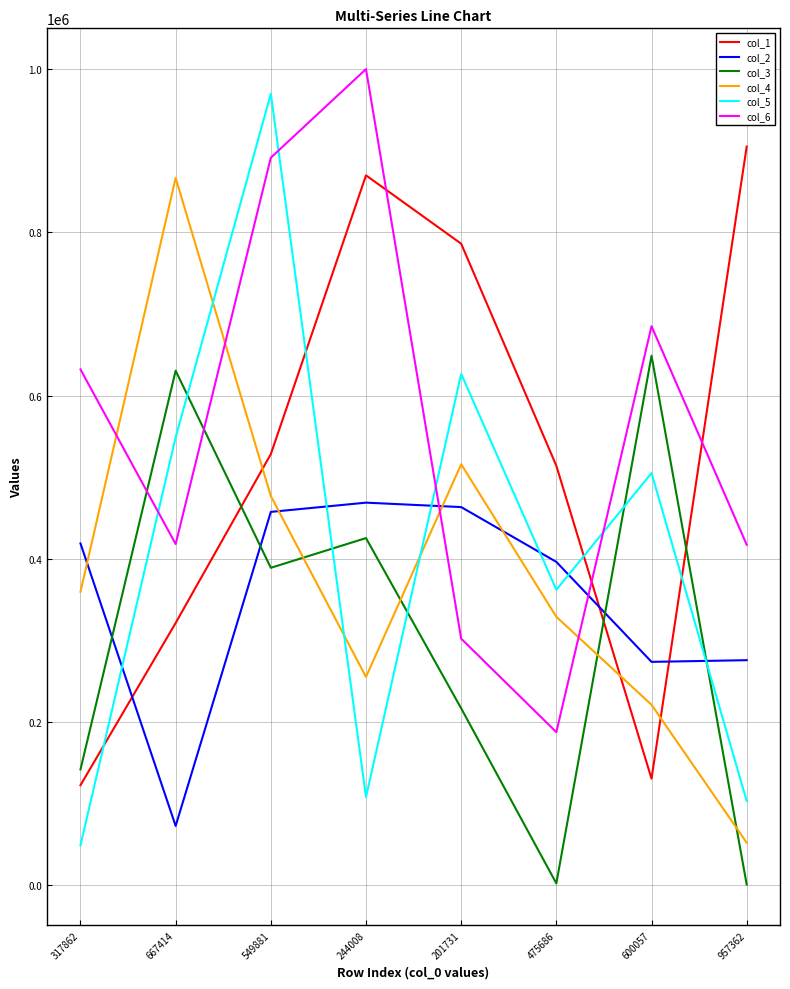

Is the value of col_3 at 201731 greater than the value of col_5 at 600057?

No